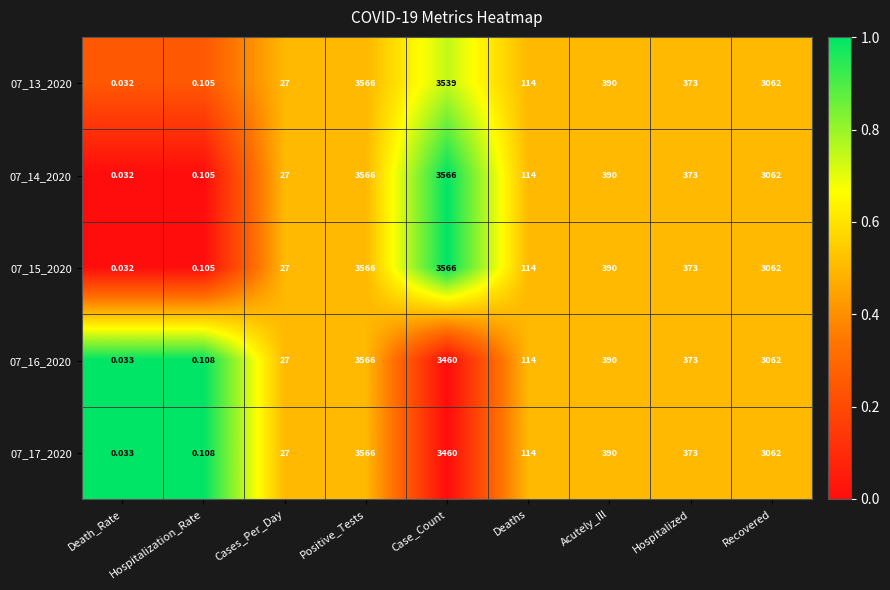

Where is 07_13_2020 nearest to the value 1783?

Recovered